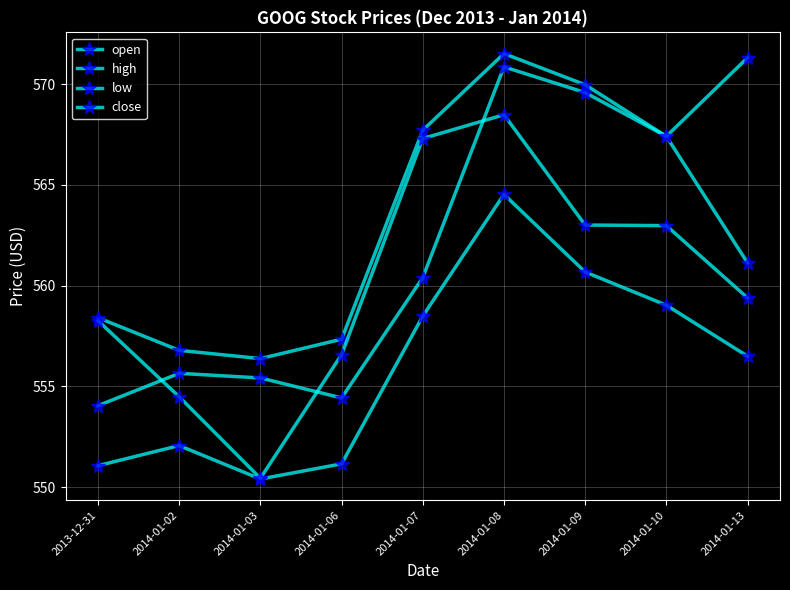

How many values in the high series exceed 567?

5